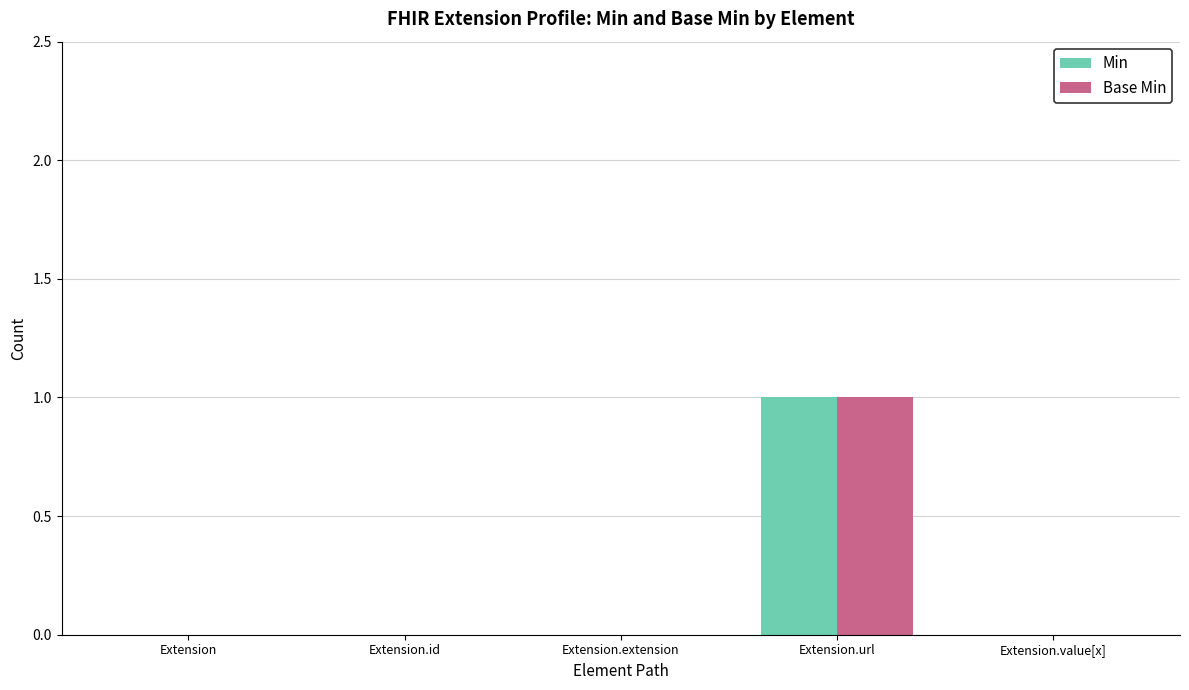

The value of Base Min at Extension.extension is -1. True or false?

False